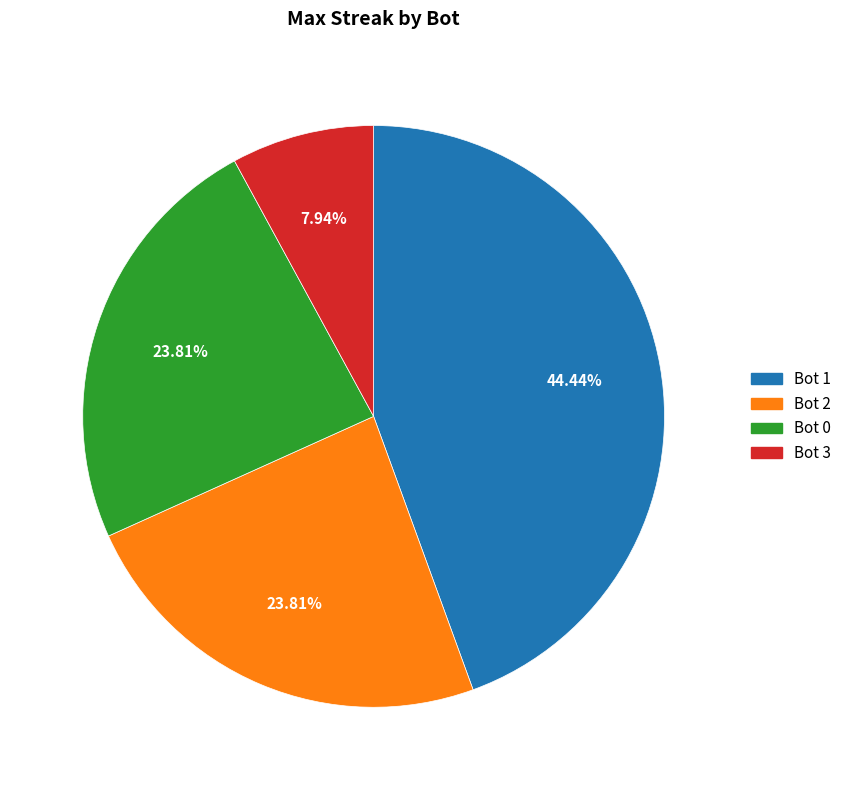

To the nearest percent, what is the average slice percentage?

25%